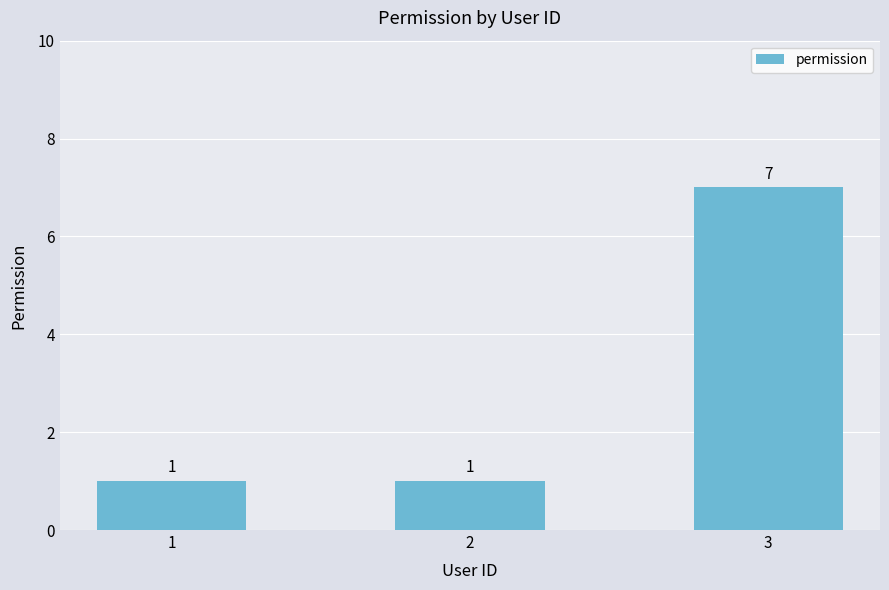

Reading left to right, extract all data points from this chart.

1	1	7